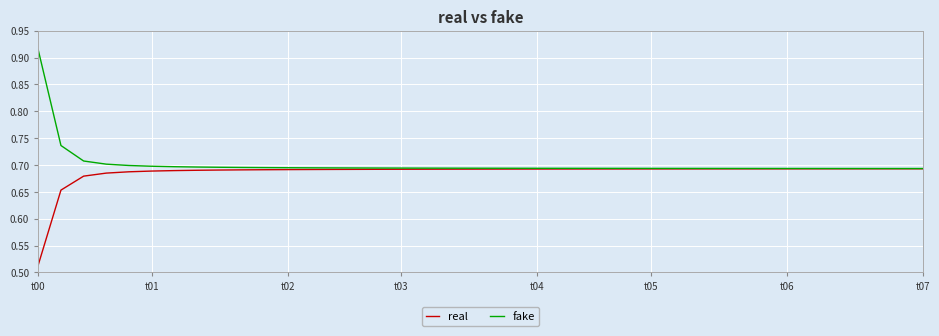

At which category is the sum across all series the highest?

t00